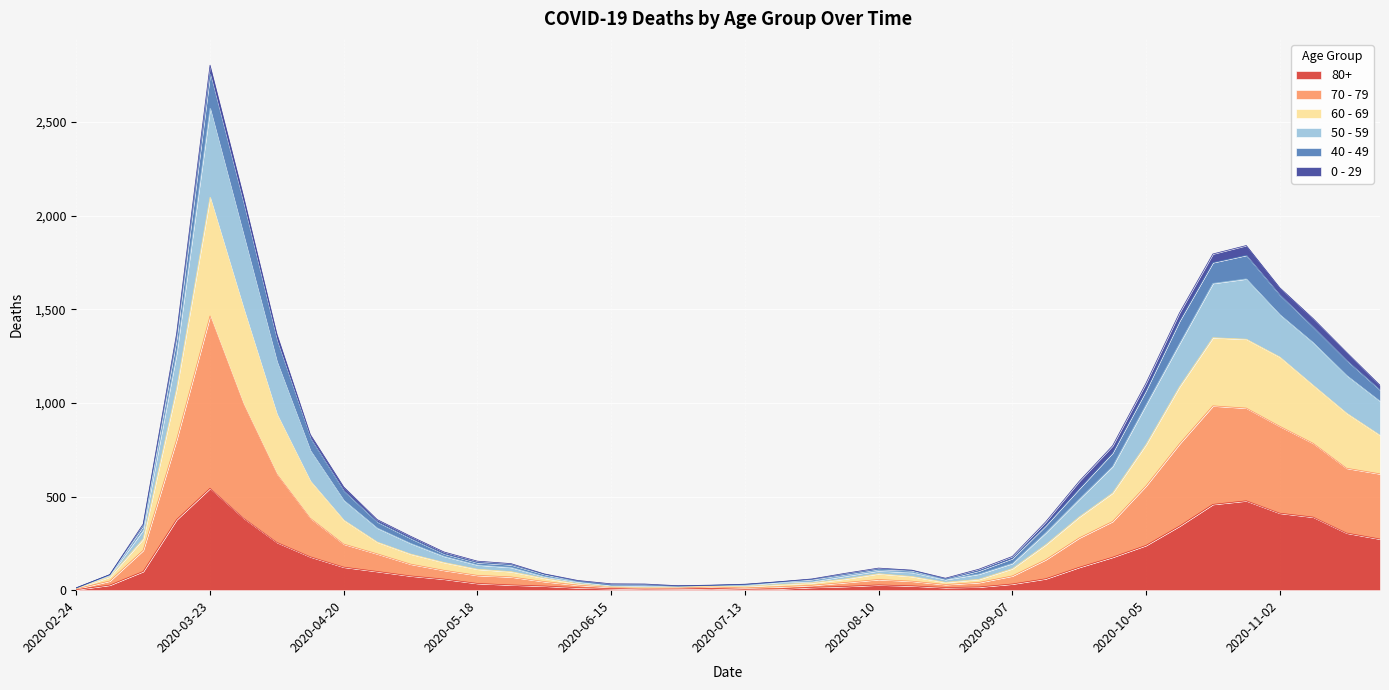

At which category is the sum across all series the highest?

2020-03-23